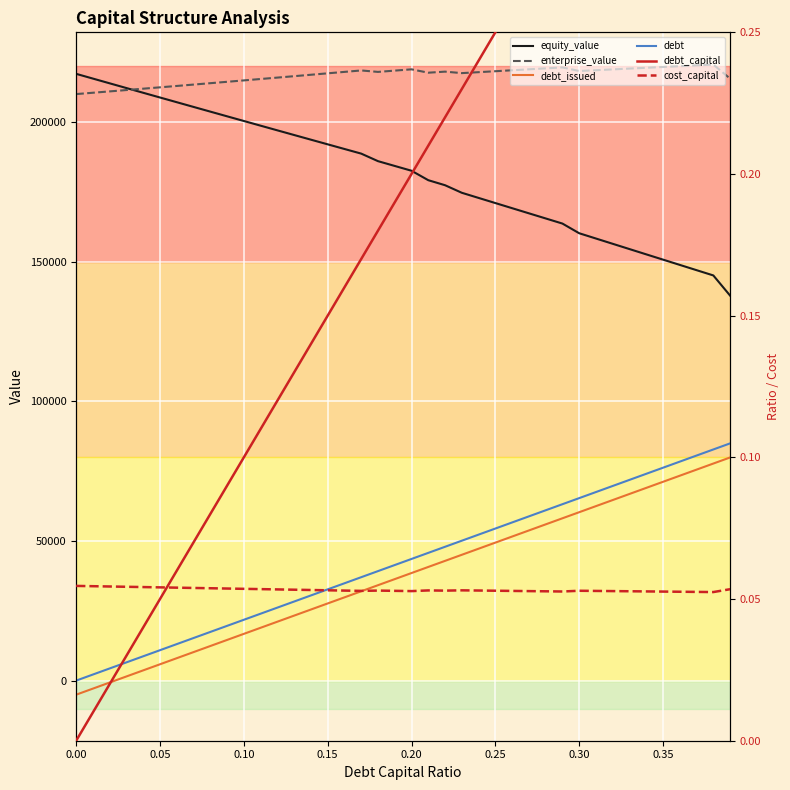

At how many categories does at least one series exceed 161407?

40